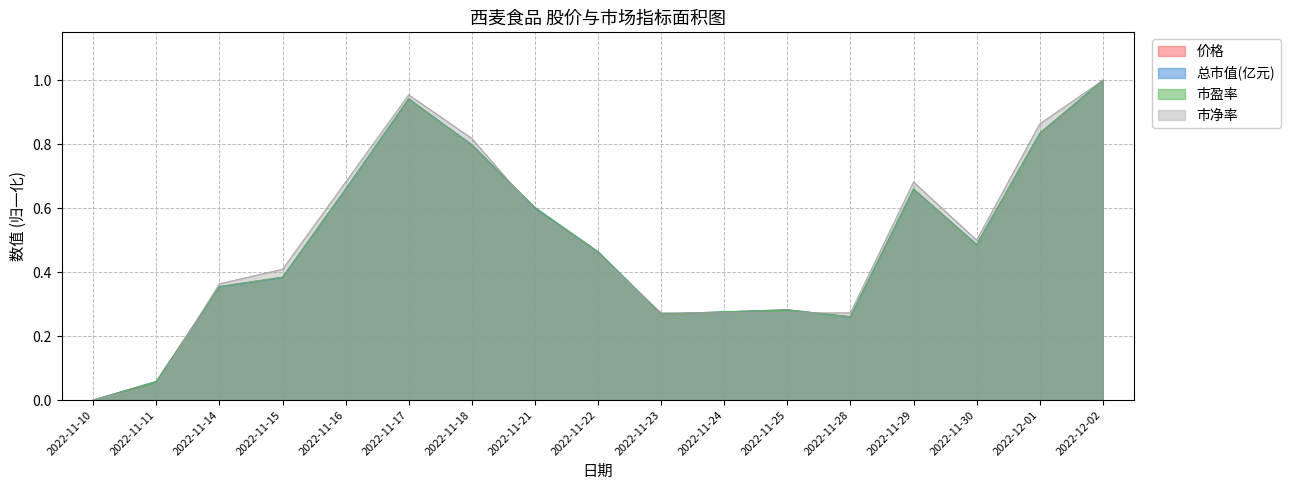

Which series has the widest spread of values?

价格